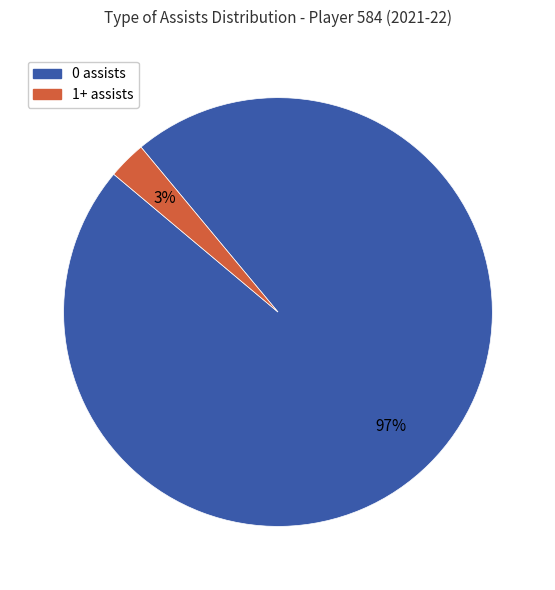

Which slice is the largest?

0 assists